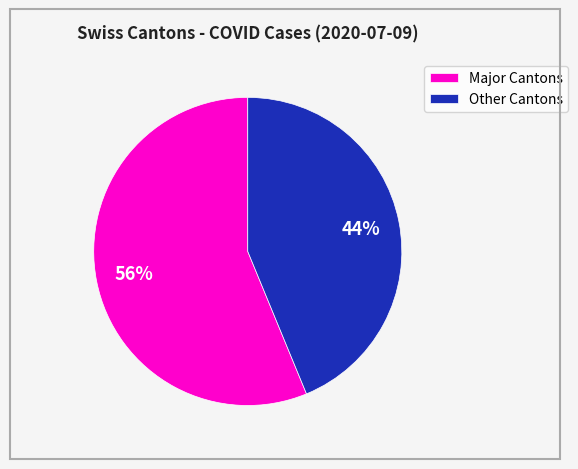

How many segments does this pie chart have?

2